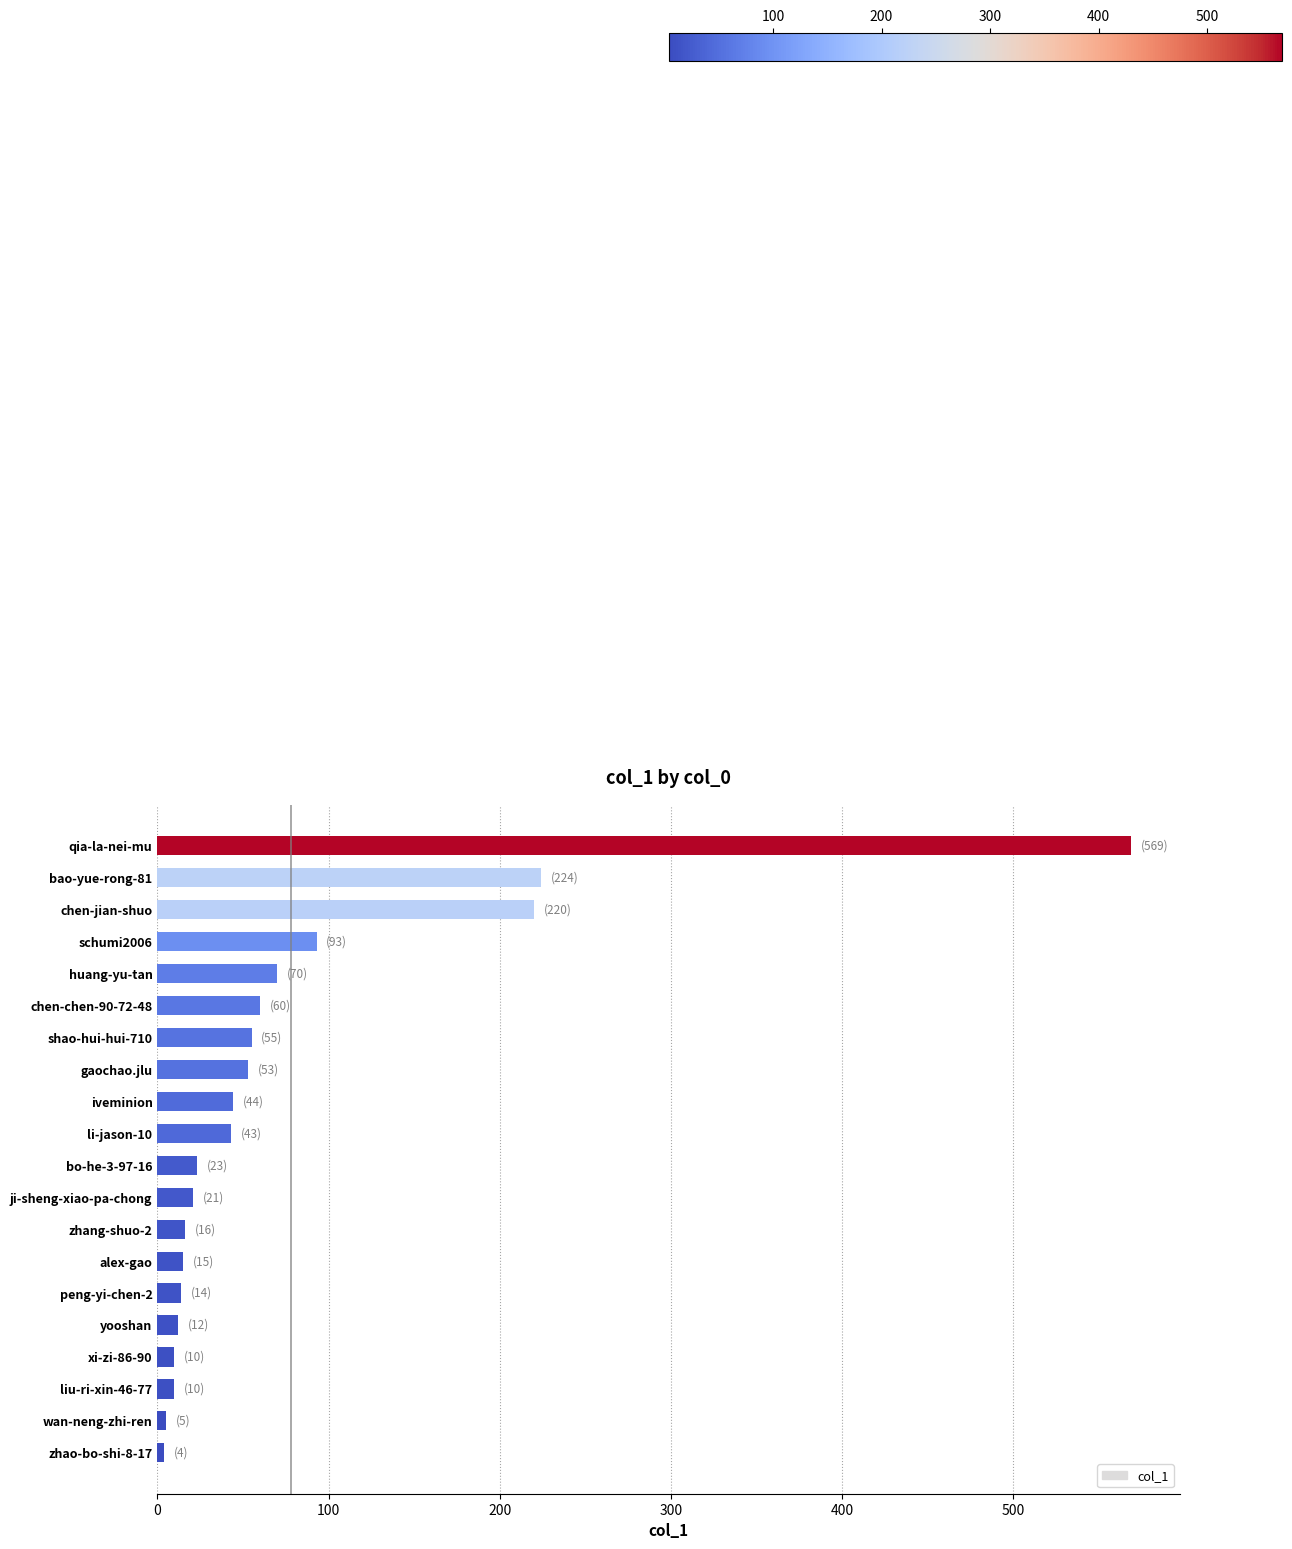

Is it true that the value at li-jason-10 is 63?

False